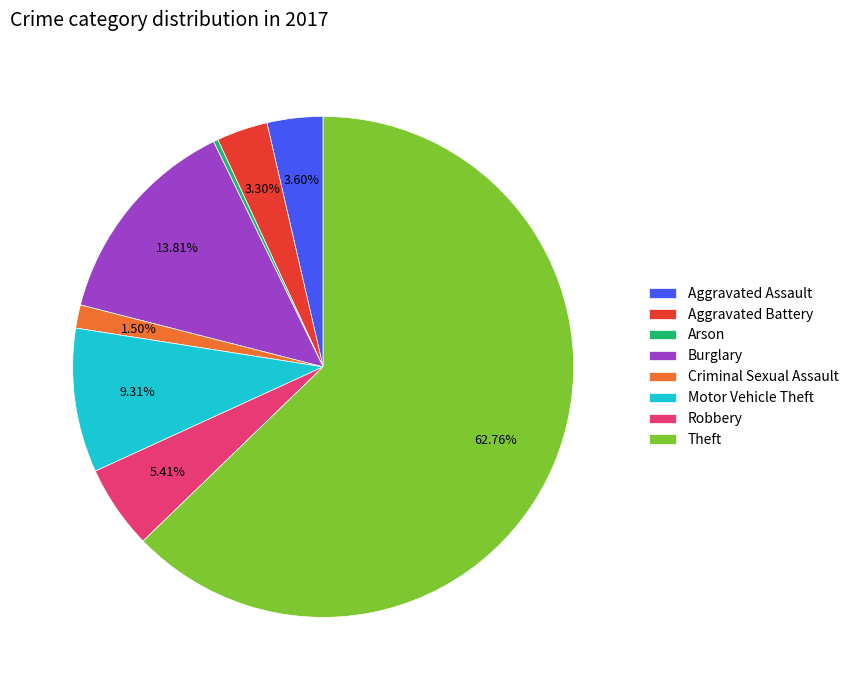

To the nearest percent, what is the combined percentage of Aggravated Battery and Arson?

4%